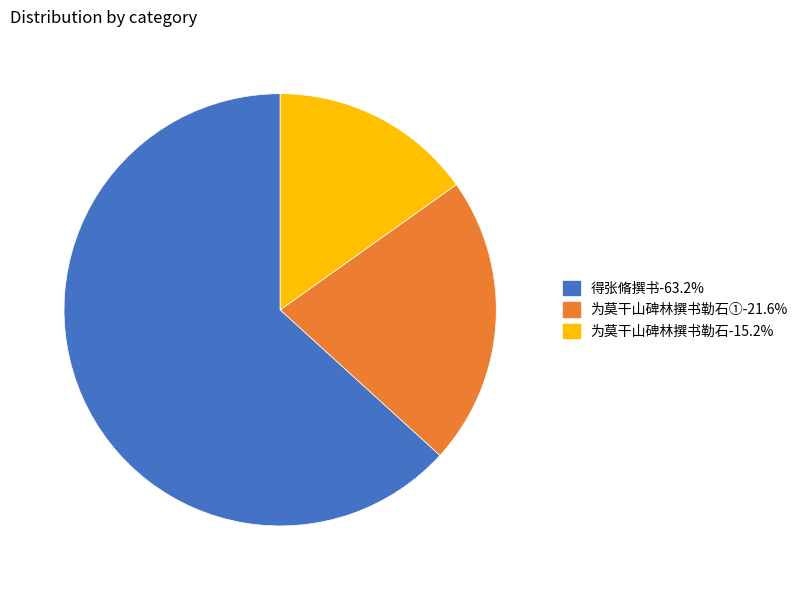

Is there a majority slice in this chart?

Yes